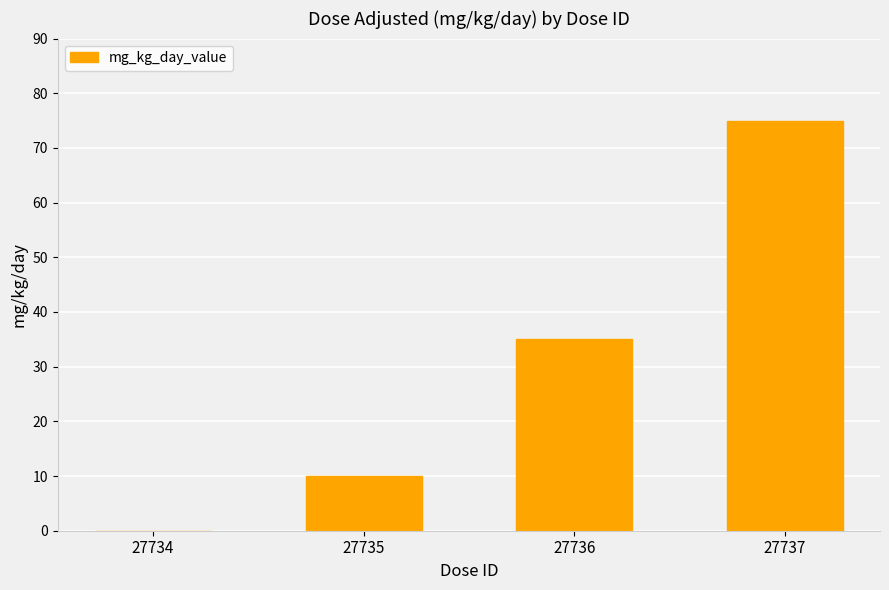

Reading left to right, list all the values displayed in this chart.

0	10	35	75